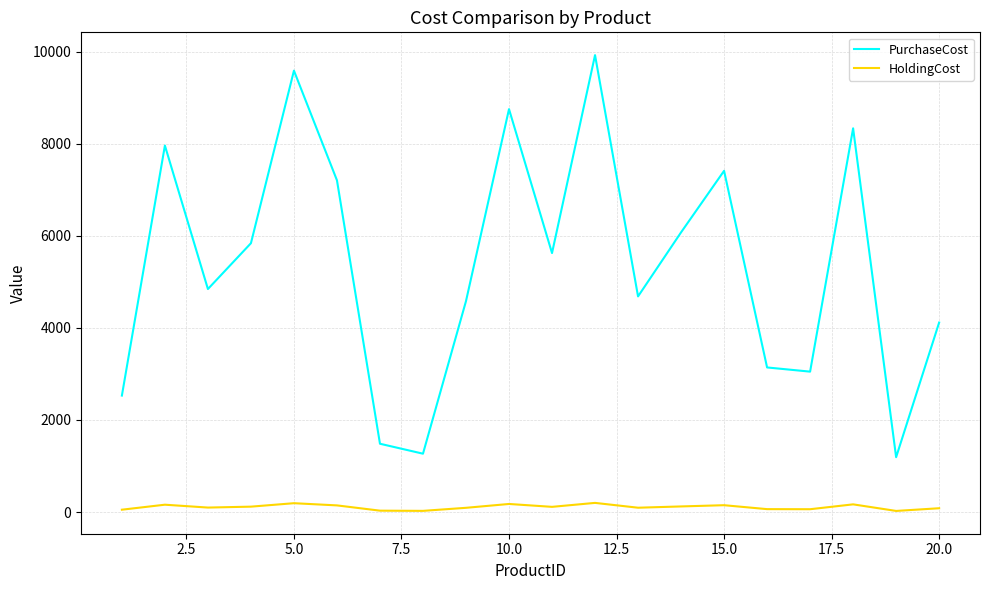

What is the average value of the PurchaseCost series?

5379.1